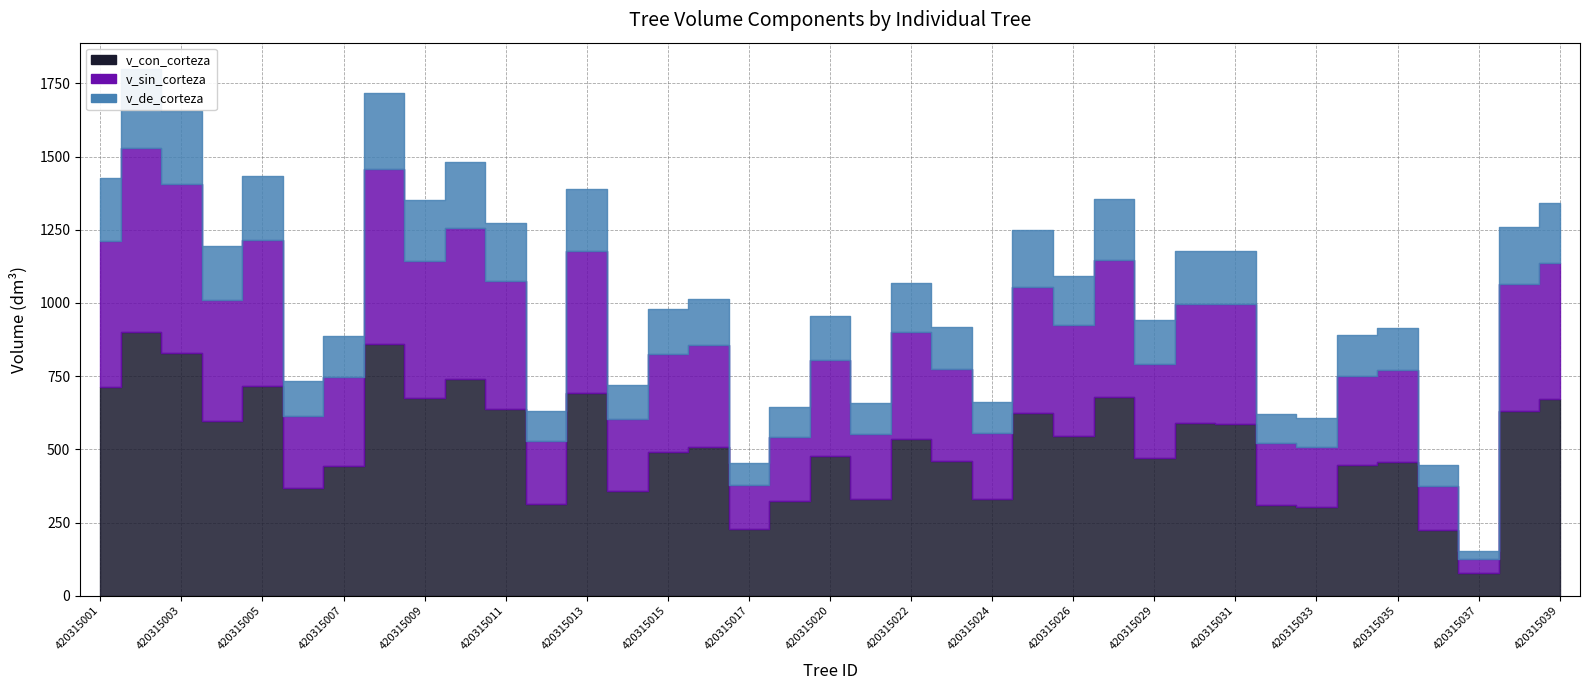

How many lines are shown in the chart?

3